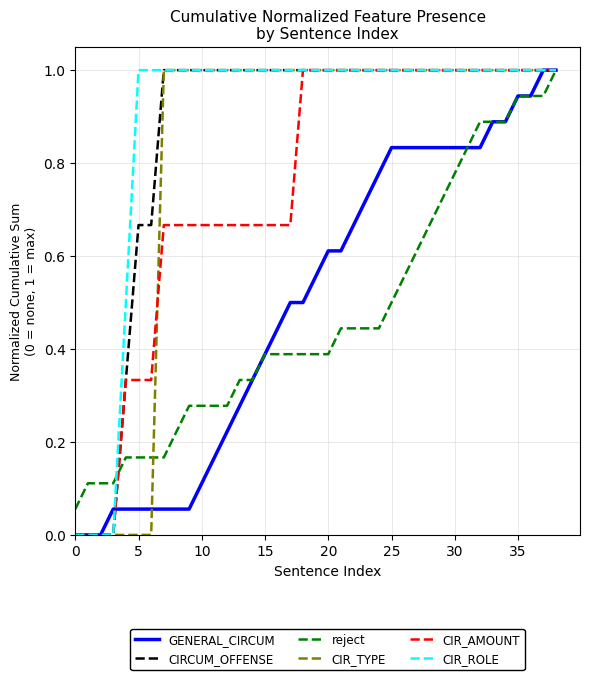

What is the maximum value shown in the chart?

1.0